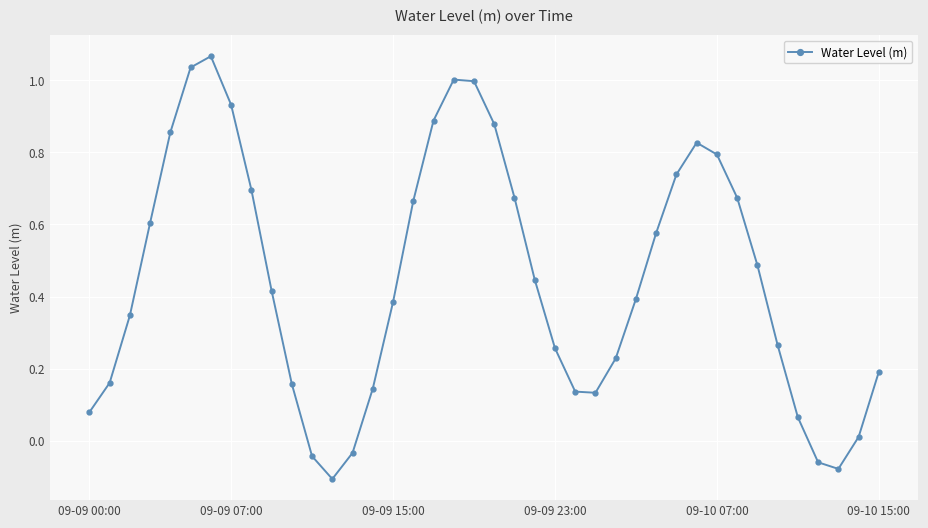

Is this an area chart (filled region under the line)?

No